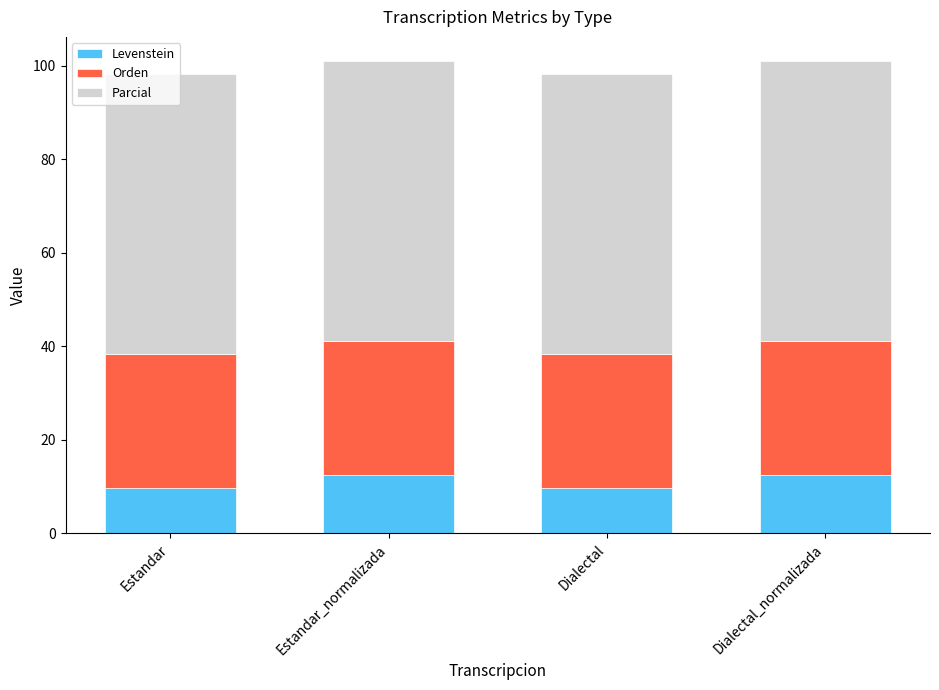

What is the total value across all series at Estandar?

98.2